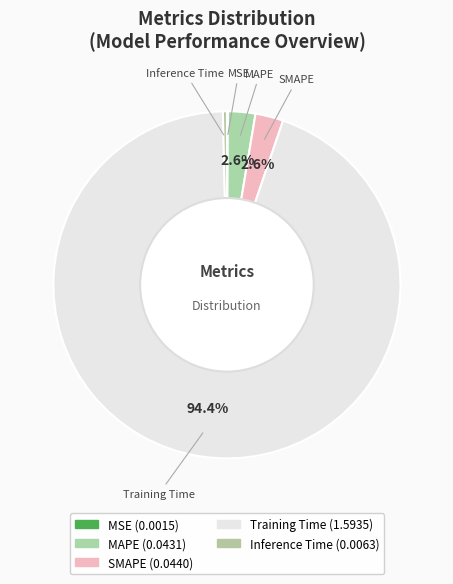

Rank the categories by value from lowest to highest.

MSE, Inference Time, MAPE, SMAPE, Training Time